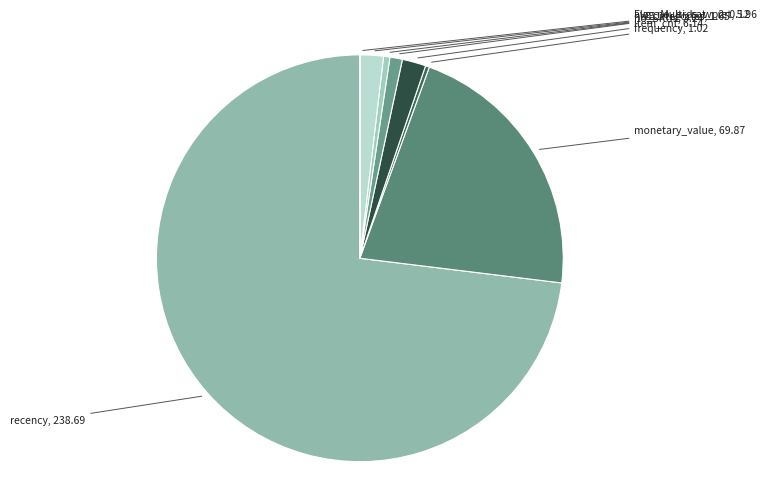

To the nearest percent, what is the average slice percentage?

12%